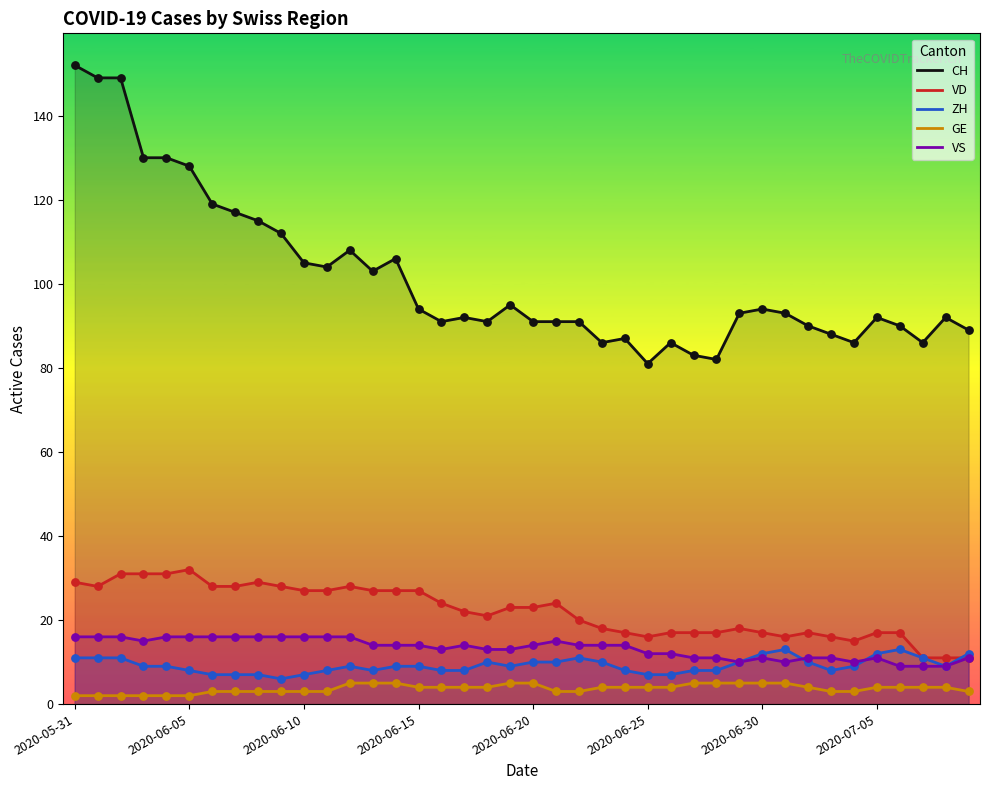

Which series has the largest Y range (max minus min)?

CH